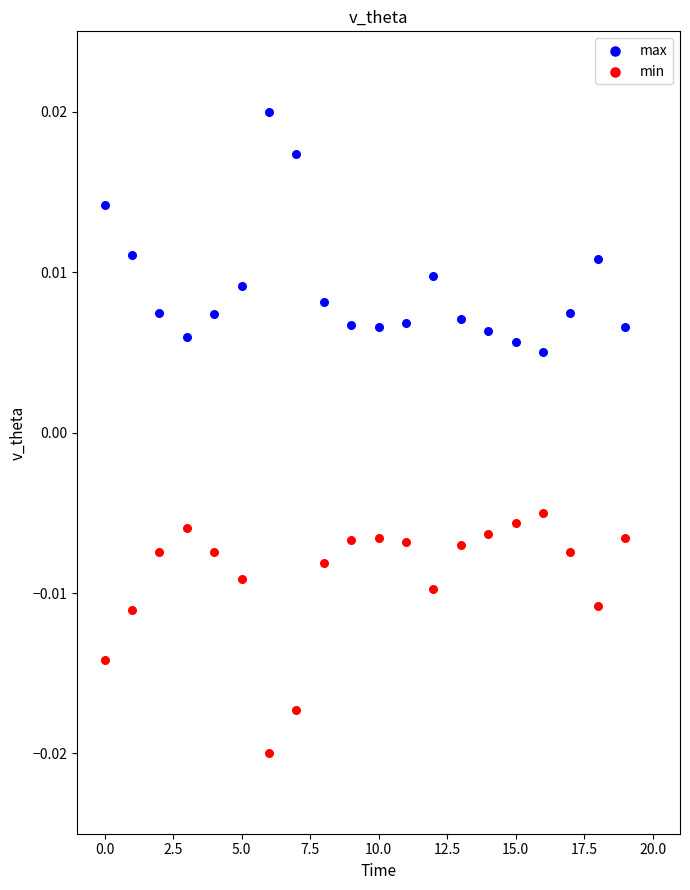

Which series reaches the minimum Y coordinate?

min